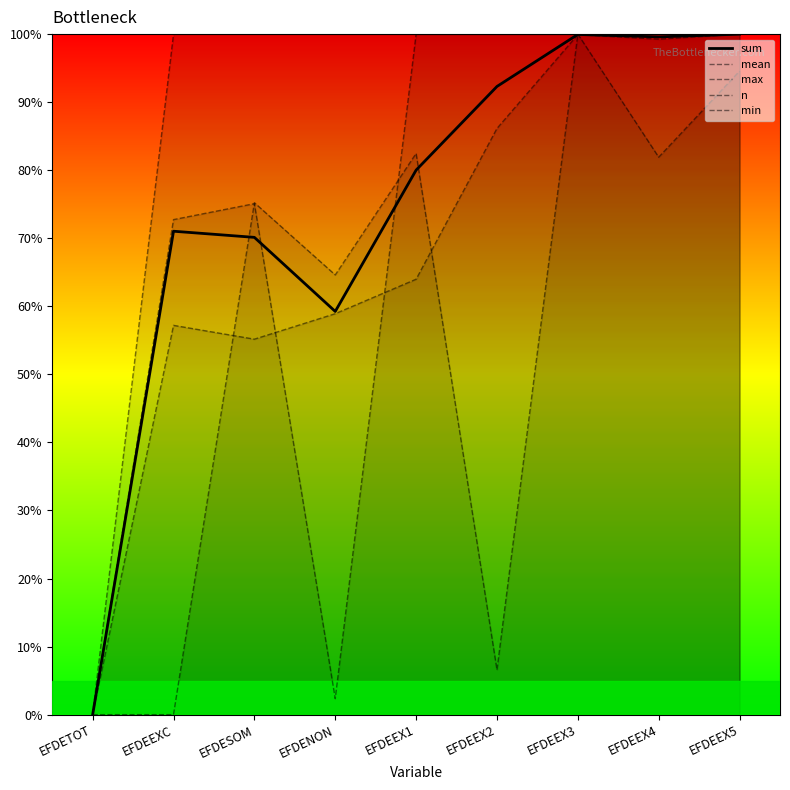

Does the chart display data point markers on the line(s)?

No